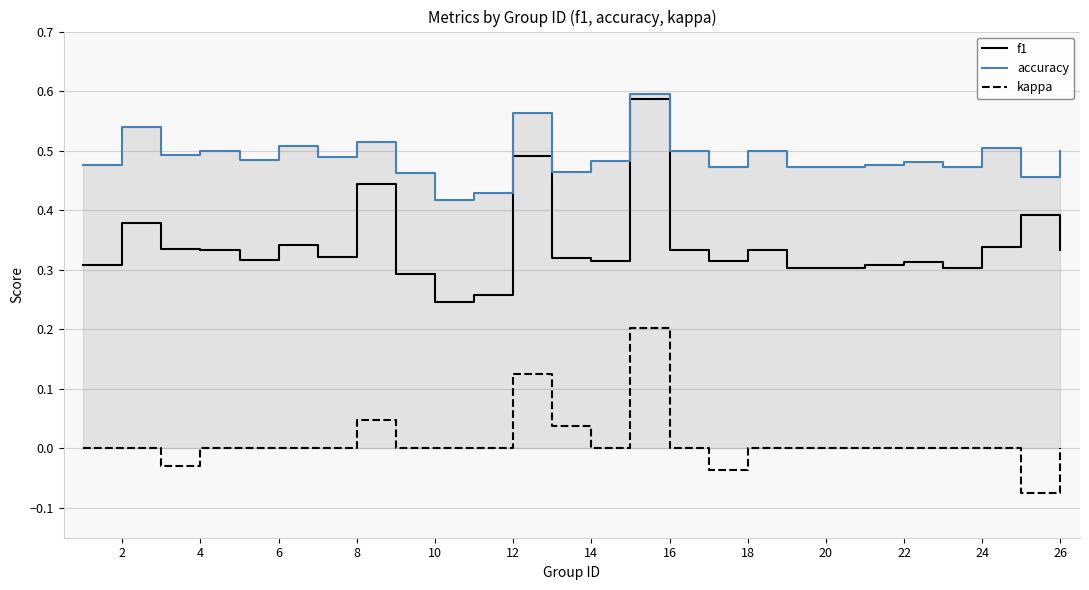

Is it true that f1 equals 0.1 at 14?

False